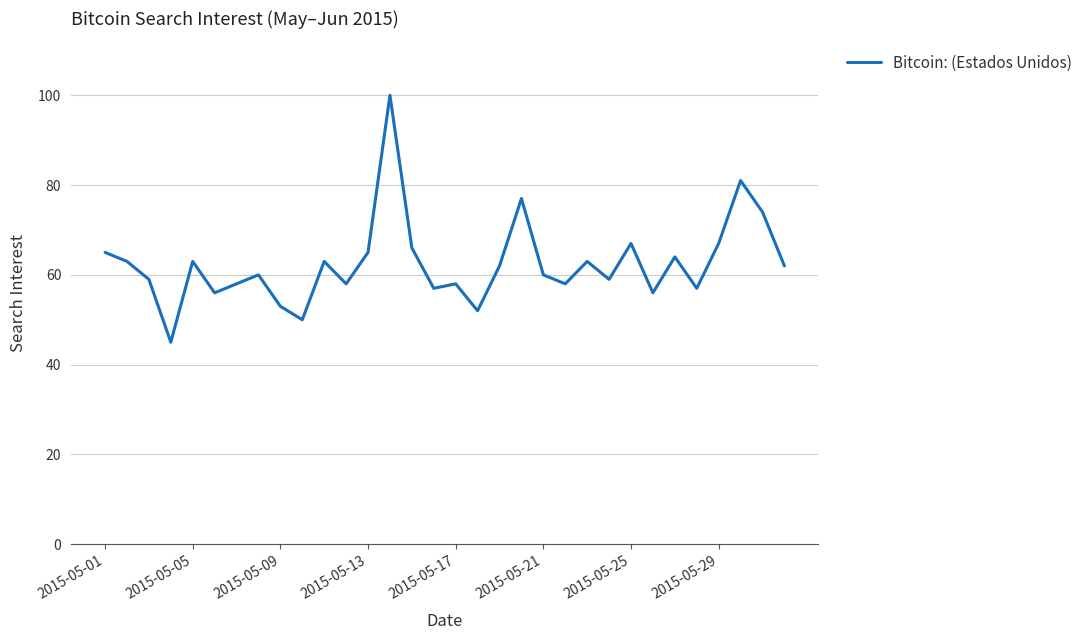

What is the smallest value displayed?

45